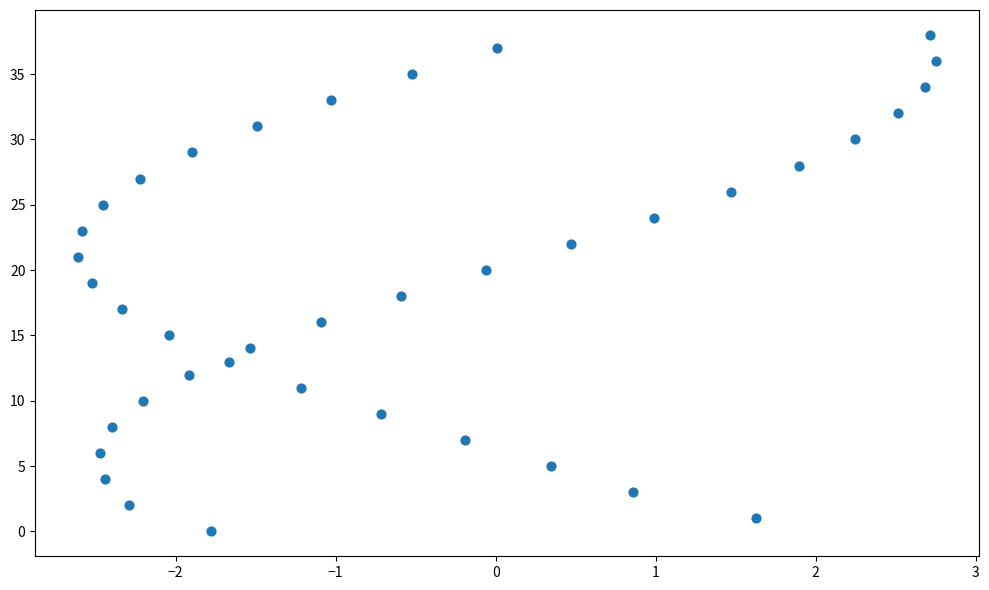

What is the range of Y values (max minus min)?

38